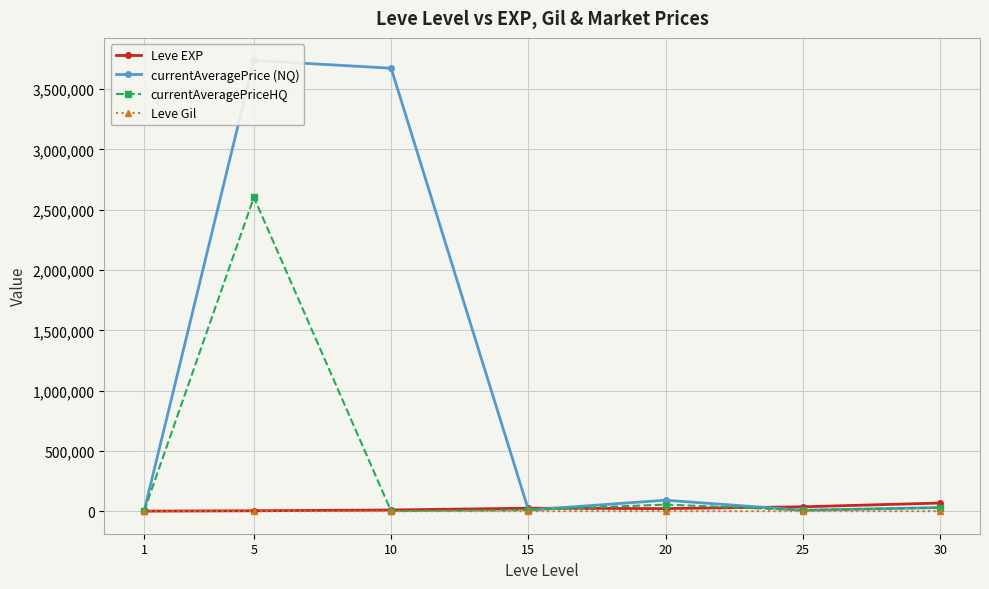

Is the value of Leve EXP at 30 greater than the value of currentAveragePriceHQ at 1?

Yes